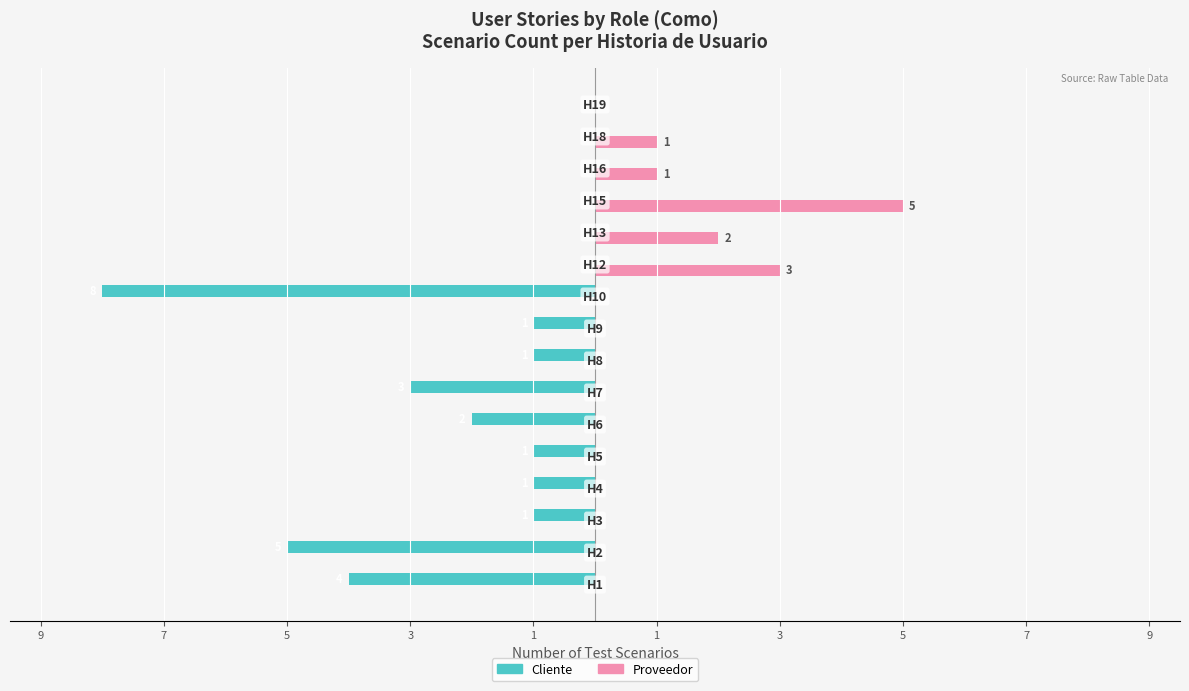

What are all the series names shown in the legend?

Cliente, Proveedor